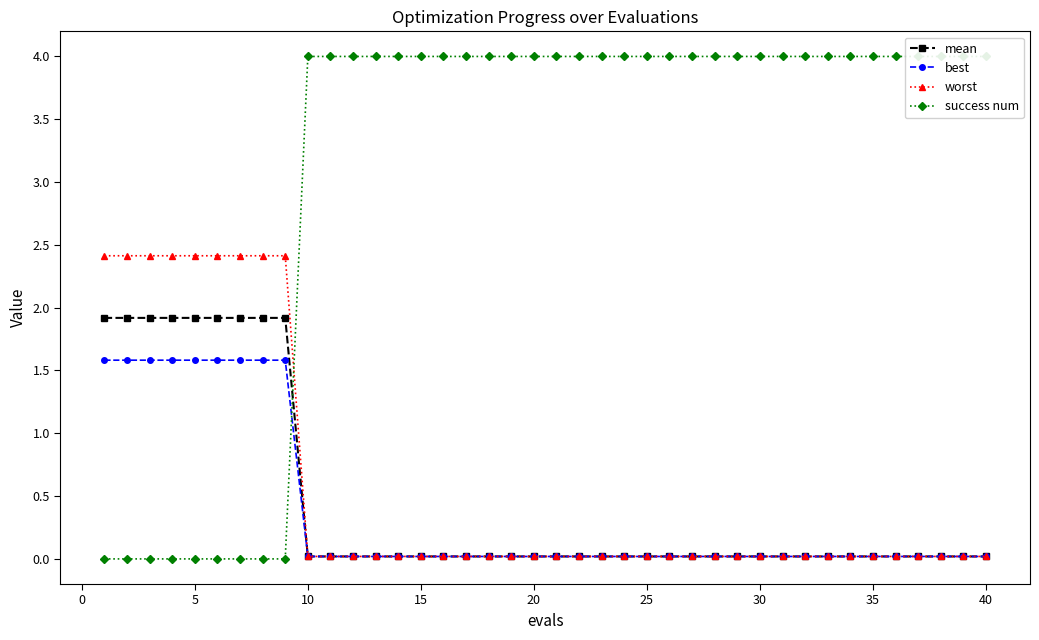

What is the maximum value for worst?

2.4